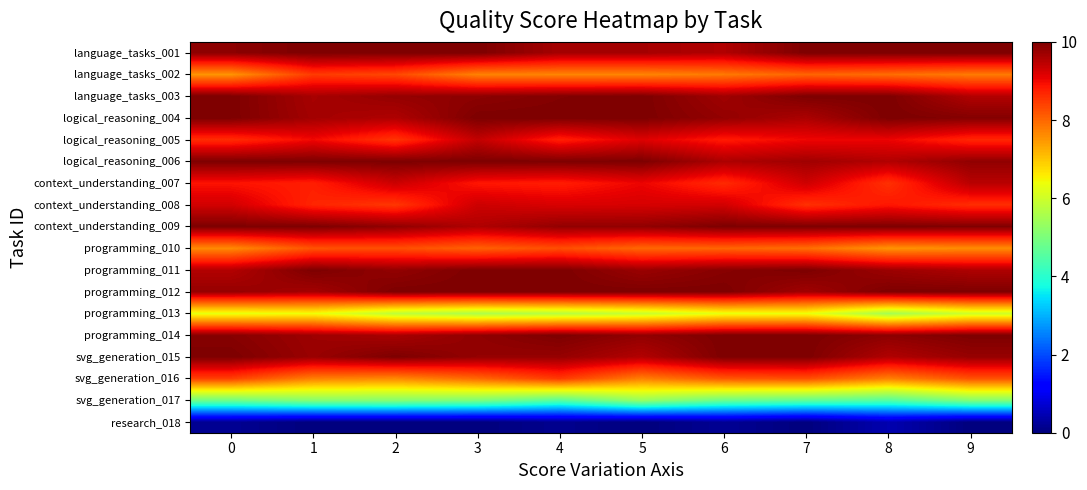

Reading right to left, extract all data points from this chart.

language_tasks_001: 9=10.0	8=10.0	7=10.0	6=9.6	5=9.7	4=9.7	3=10.0	2=10.0	1=10.0	0=9.9
language_tasks_002: 9=7.8	8=7.9	7=8.0	6=7.8	5=7.7	4=7.7	3=7.7	2=8.3	1=8.5	0=7.5
language_tasks_003: 9=9.5	8=10.0	7=10.0	6=9.7	5=10.0	4=10.0	3=9.9	2=9.8	1=9.6	0=10.0
logical_reasoning_004: 9=9.9	8=10.0	7=9.6	6=9.8	5=10.0	4=10.0	3=10.0	2=9.6	1=9.7	0=10.0
logical_reasoning_005: 9=8.7	8=9.0	7=9.0	6=8.8	5=9.2	4=8.8	3=9.4	2=8.5	1=9.0	0=8.6
logical_reasoning_006: 9=9.8	8=9.5	7=9.7	6=9.6	5=10.0	4=10.0	3=10.0	2=10.0	1=10.0	0=10.0
context_understanding_007: 9=9.5	8=8.6	7=9.3	6=8.6	5=9.0	4=8.8	3=8.9	2=9.3	1=8.8	0=8.9
context_understanding_008: 9=8.6	8=8.9	7=8.6	6=9.3	5=9.2	4=9.2	3=9.3	2=8.5	1=8.7	0=9.3
context_understanding_009: 9=10.0	8=10.0	7=10.0	6=10.0	5=9.8	4=9.8	3=9.6	2=9.8	1=10.0	0=10.0
programming_010: 9=7.6	8=7.5	7=7.9	6=8.0	5=8.0	4=8.3	3=8.1	2=8.3	1=8.2	0=7.6
programming_011: 9=9.6	8=9.7	7=10.0	6=9.9	5=9.7	4=10.0	3=10.0	2=9.8	1=10.0	0=9.5
programming_012: 9=10.0	8=10.0	7=9.7	6=10.0	5=10.0	4=10.0	3=10.0	2=10.0	1=9.7	0=9.8
programming_013: 9=6.0	8=5.5	7=6.4	6=6.3	5=5.9	4=5.7	3=5.6	2=5.8	1=6.4	0=6.3
programming_014: 9=10.0	8=9.9	7=10.0	6=10.0	5=9.8	4=10.0	3=9.8	2=9.6	1=9.7	0=9.9
svg_generation_015: 9=9.8	8=9.6	7=10.0	6=10.0	5=9.5	4=9.8	3=9.8	2=10.0	1=9.8	0=10.0
svg_generation_016: 9=8.2	8=7.7	7=8.3	6=8.2	5=7.7	4=8.5	3=8.0	2=7.6	1=7.7	0=8.4
svg_generation_017: 9=5.1	8=4.5	7=4.7	6=4.8	5=5.3	4=4.6	3=5.0	2=5.1	1=5.1	0=4.9
research_018: 9=0.0	8=0.4	7=0.0	6=0.2	5=0.0	4=0.1	3=0.0	2=0.0	1=0.0	0=0.2